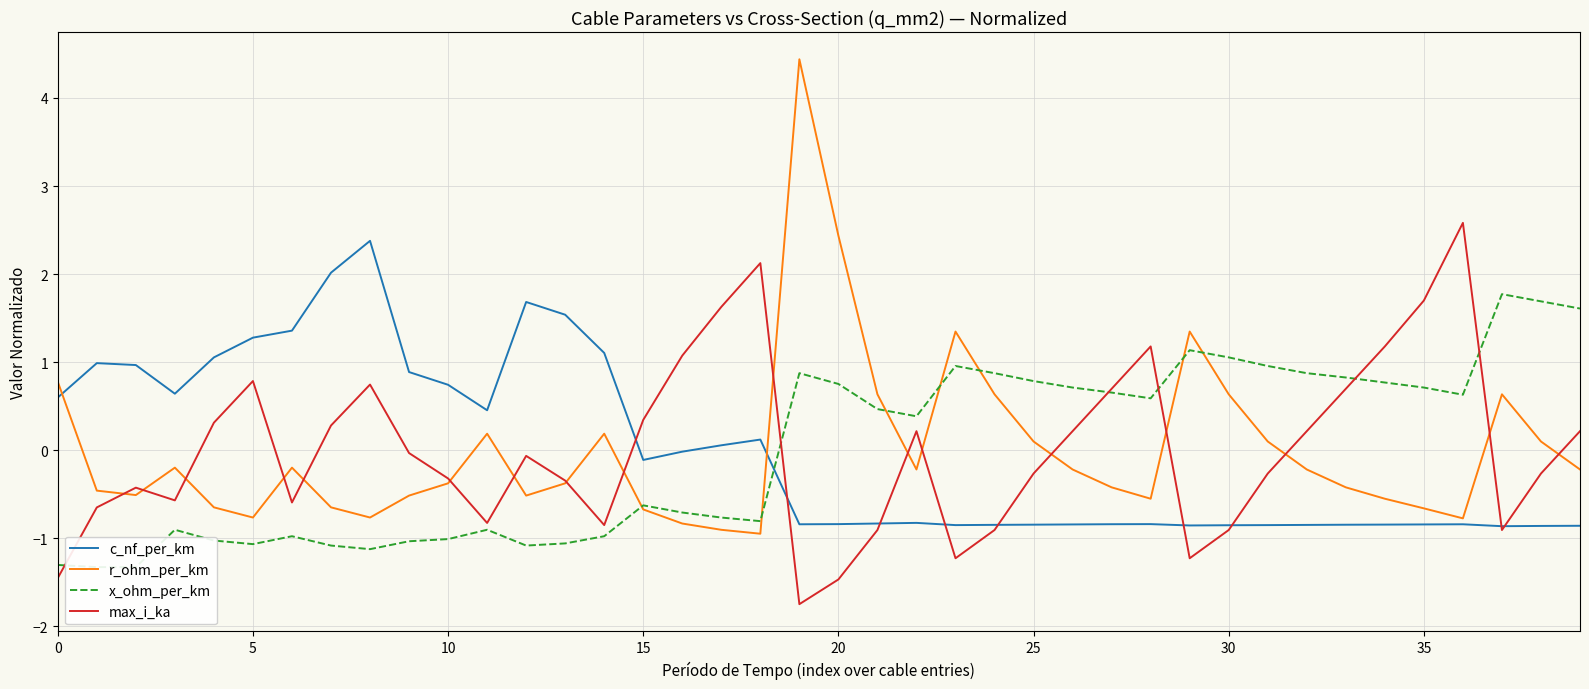

What is the approximate value of c_nf_per_km at 24?

-0.8